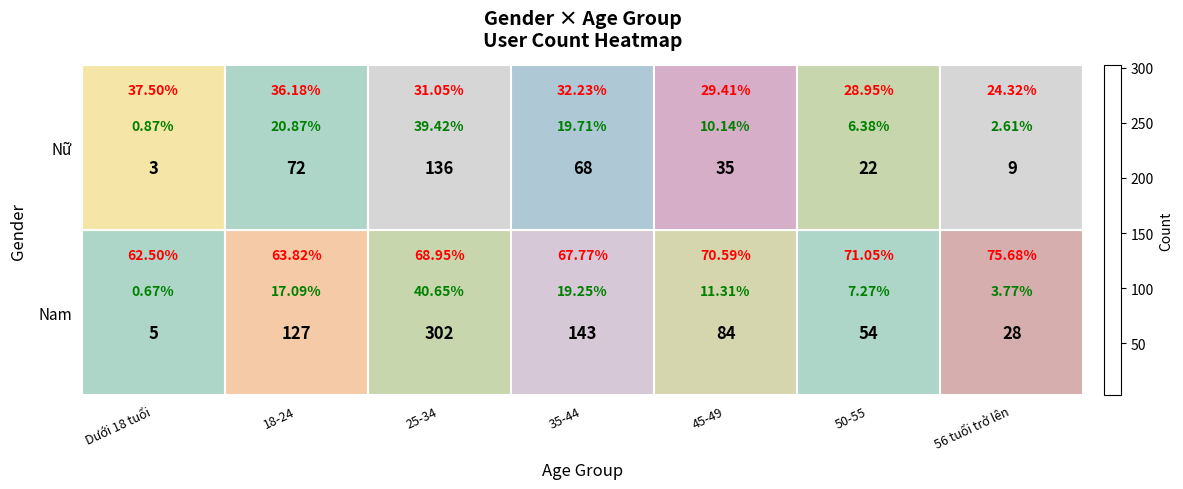

Is it true that Nữ equals 127 at 18-24?

True